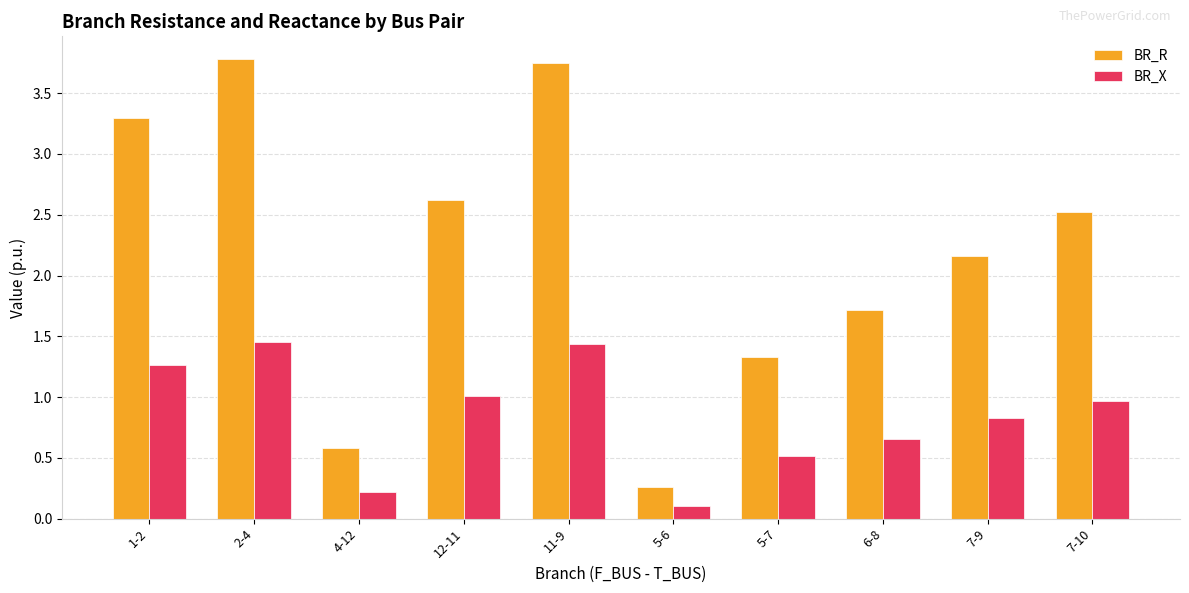

True or false: BR_X has a value of 1.6 at 7-10.

False